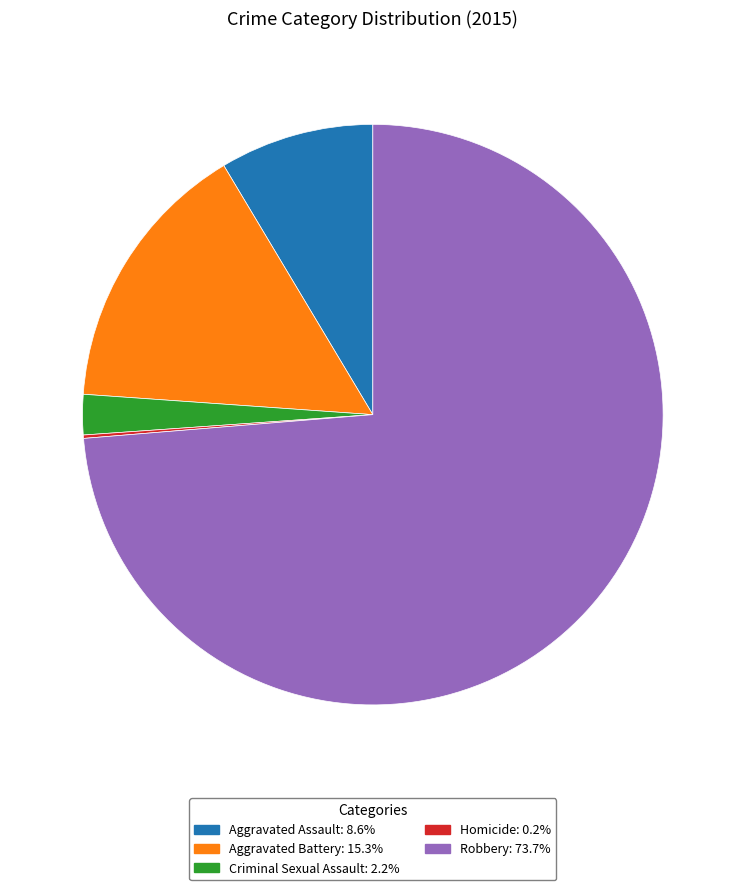

Which category has the biggest portion of the pie?

Robbery